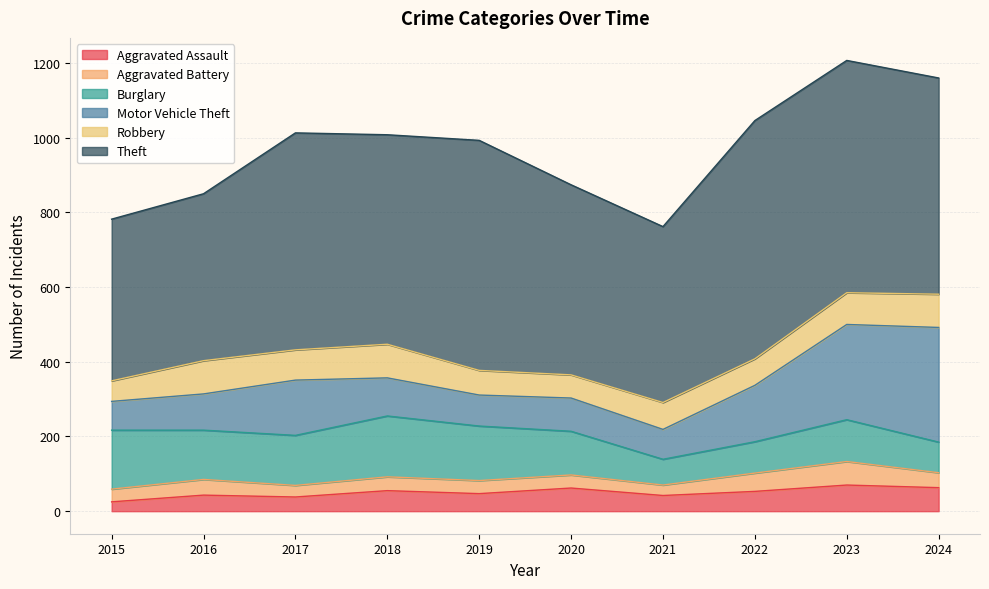

Which has a higher value, 2016 or 2015?

2016